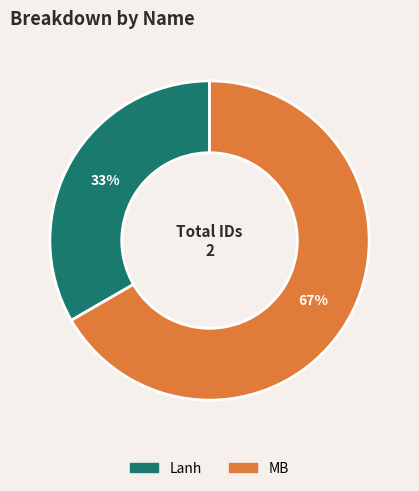

True or false: MB accounts for 73% of the total.

False